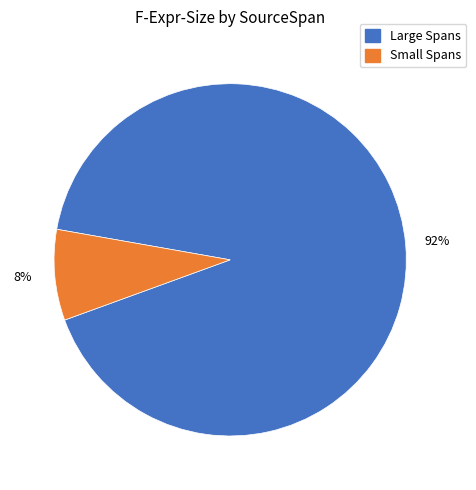

Is there any slice that represents more than half of the pie?

Yes